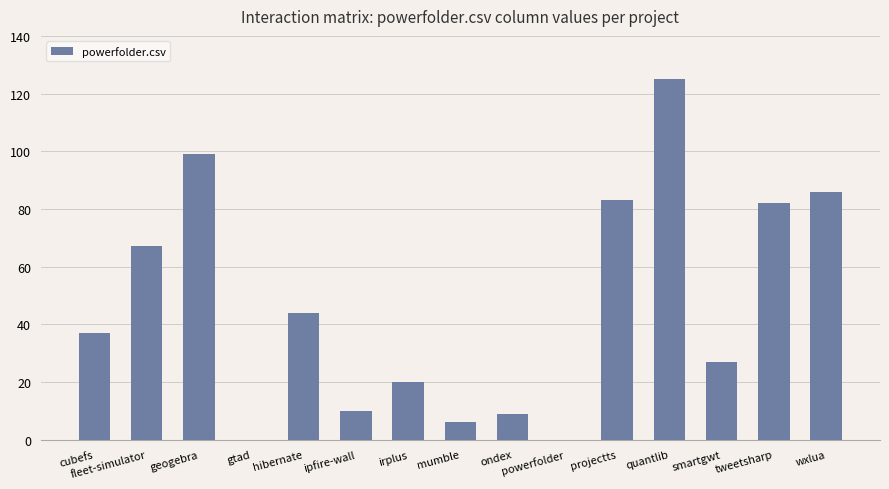

How many series are shown in this chart?

1